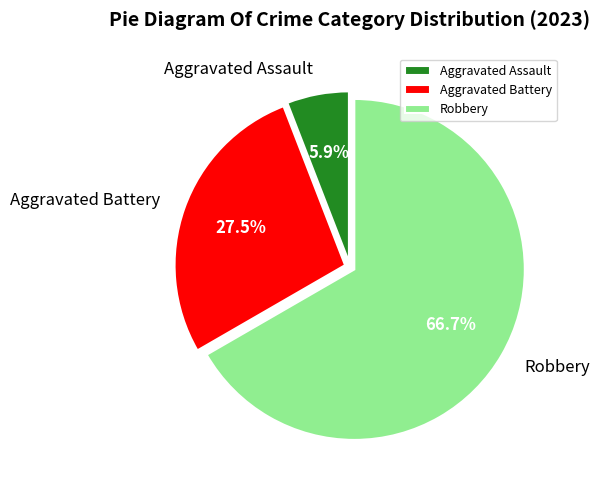

Is there any slice that represents more than half of the pie?

Yes